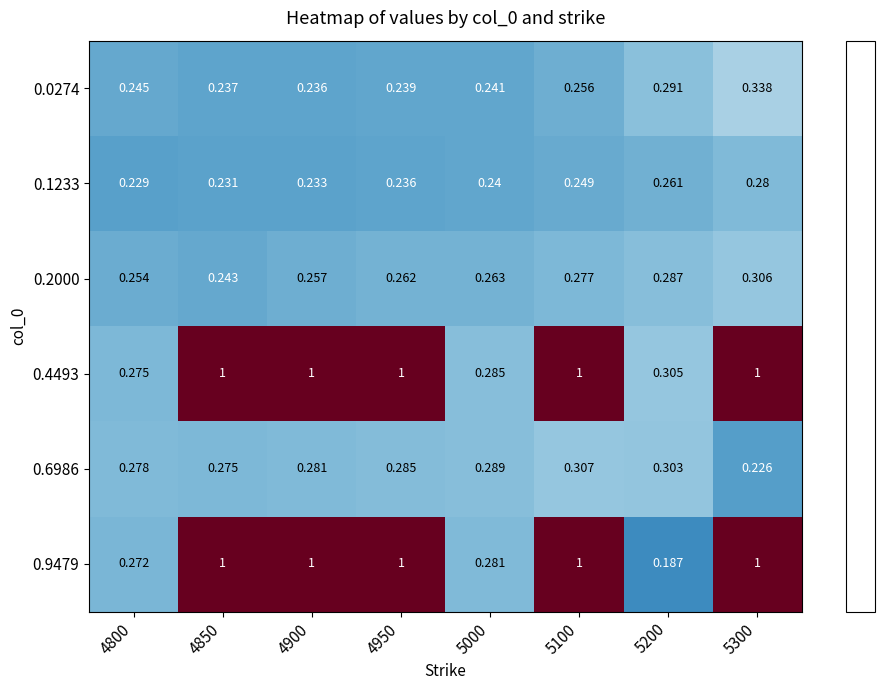

What is the spread (max minus min) of values at 5100?

0.8